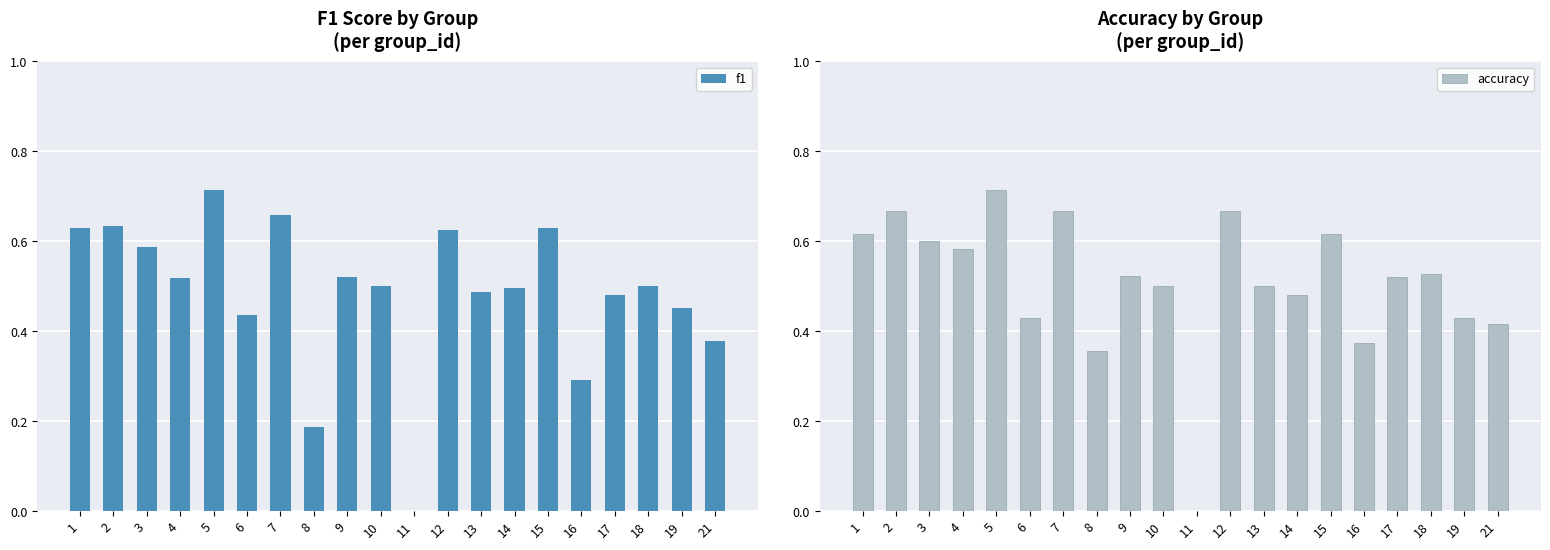

What are all the series names shown in the legend?

f1, accuracy